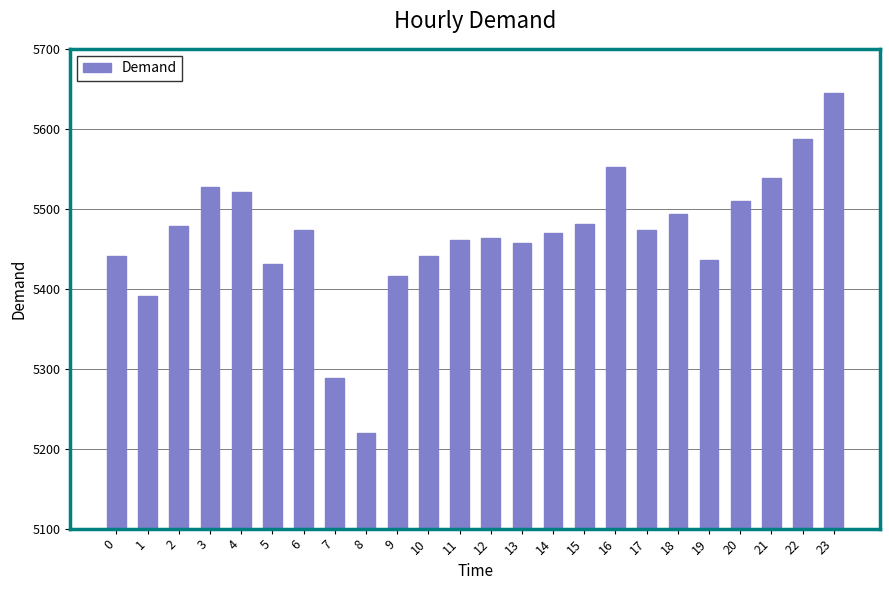

What is the ratio of the value at 1 to the value at 21?

1.0